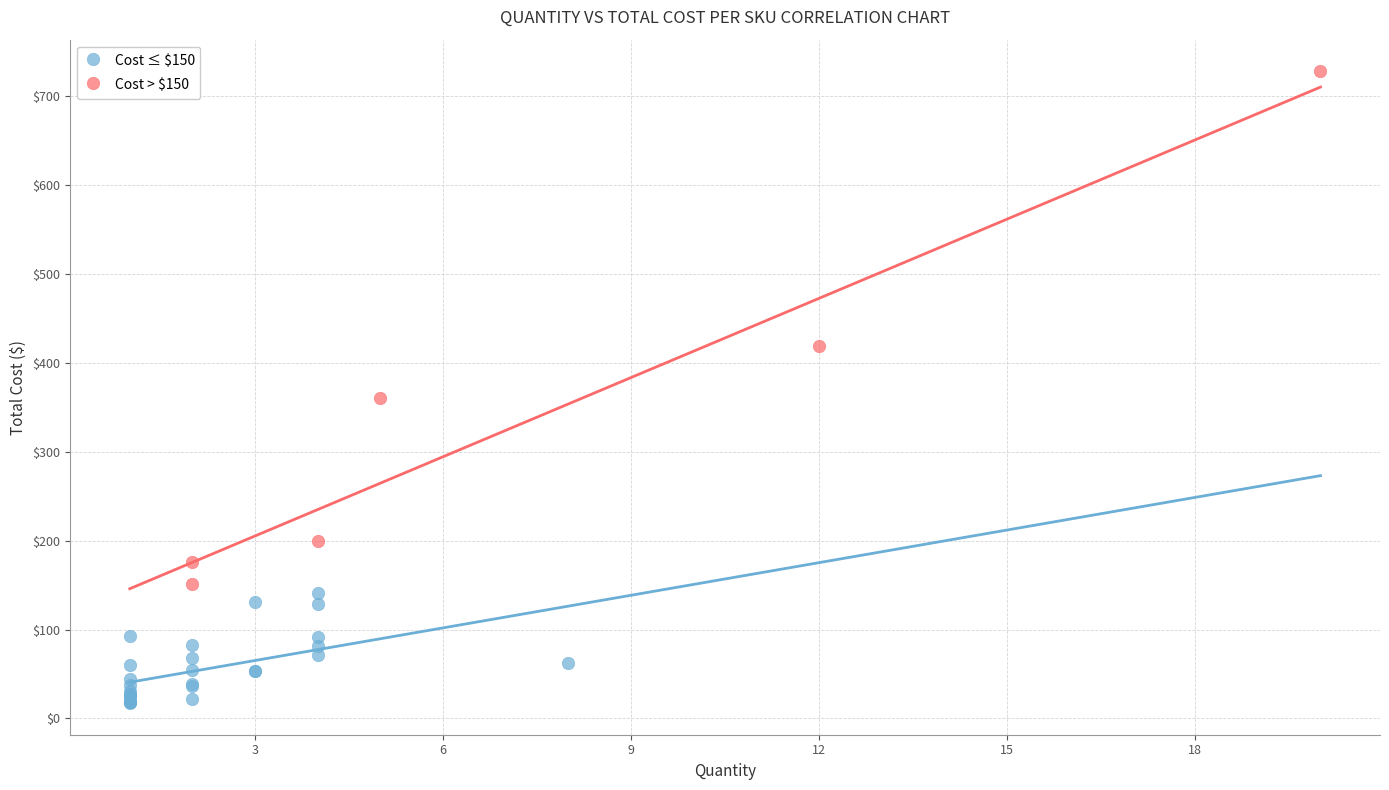

Which series has the largest Y range (max minus min)?

Cost > $150